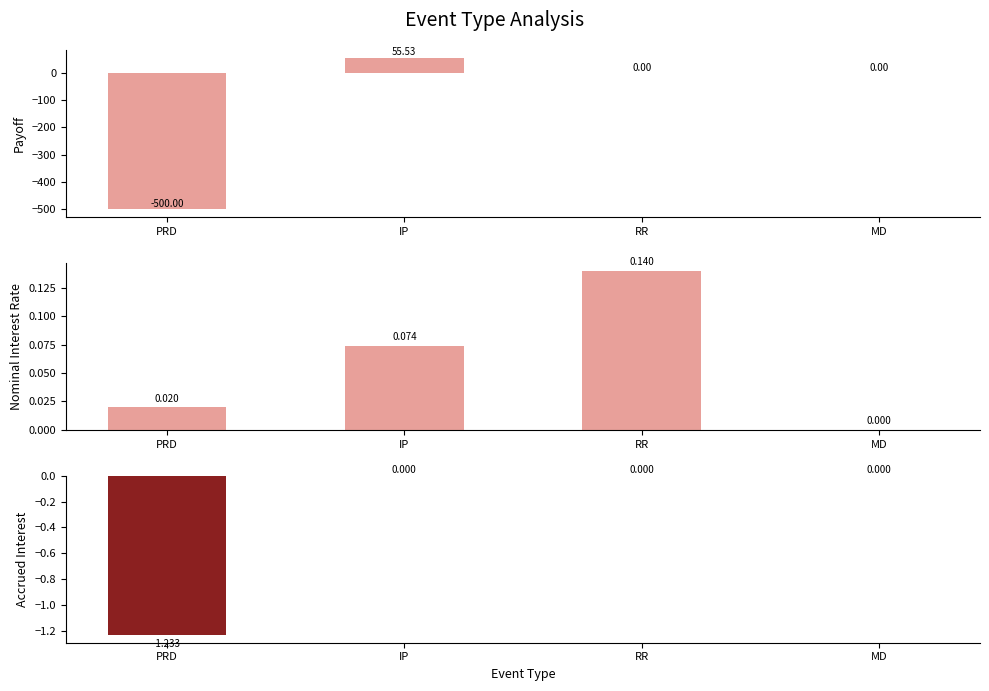

How many values in the accruedInterest series are below 0?

1